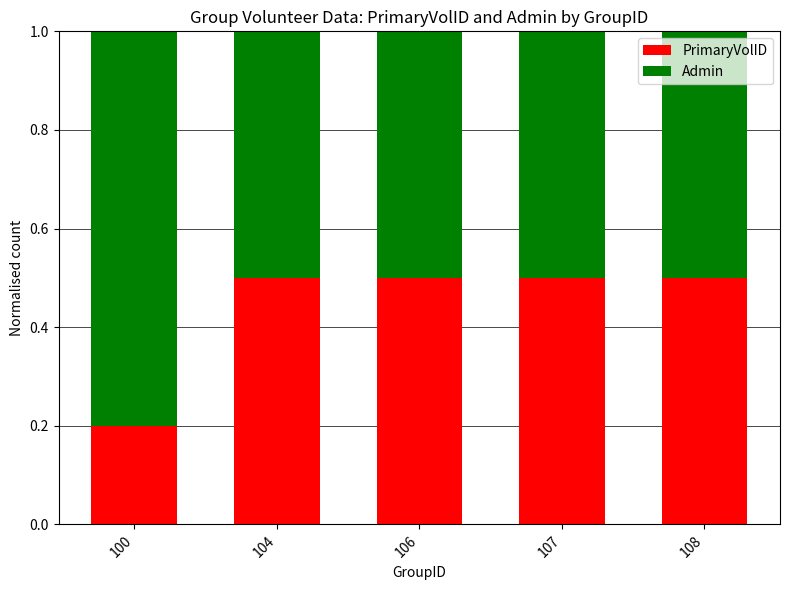

The value of PrimaryVolID at 106 is 0.7. True or false?

False